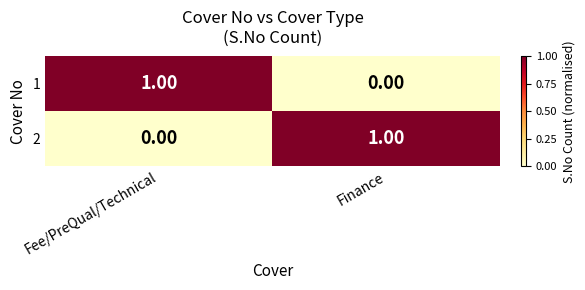

Is the value of 1 at Finance greater than the value of 2 at Finance?

No